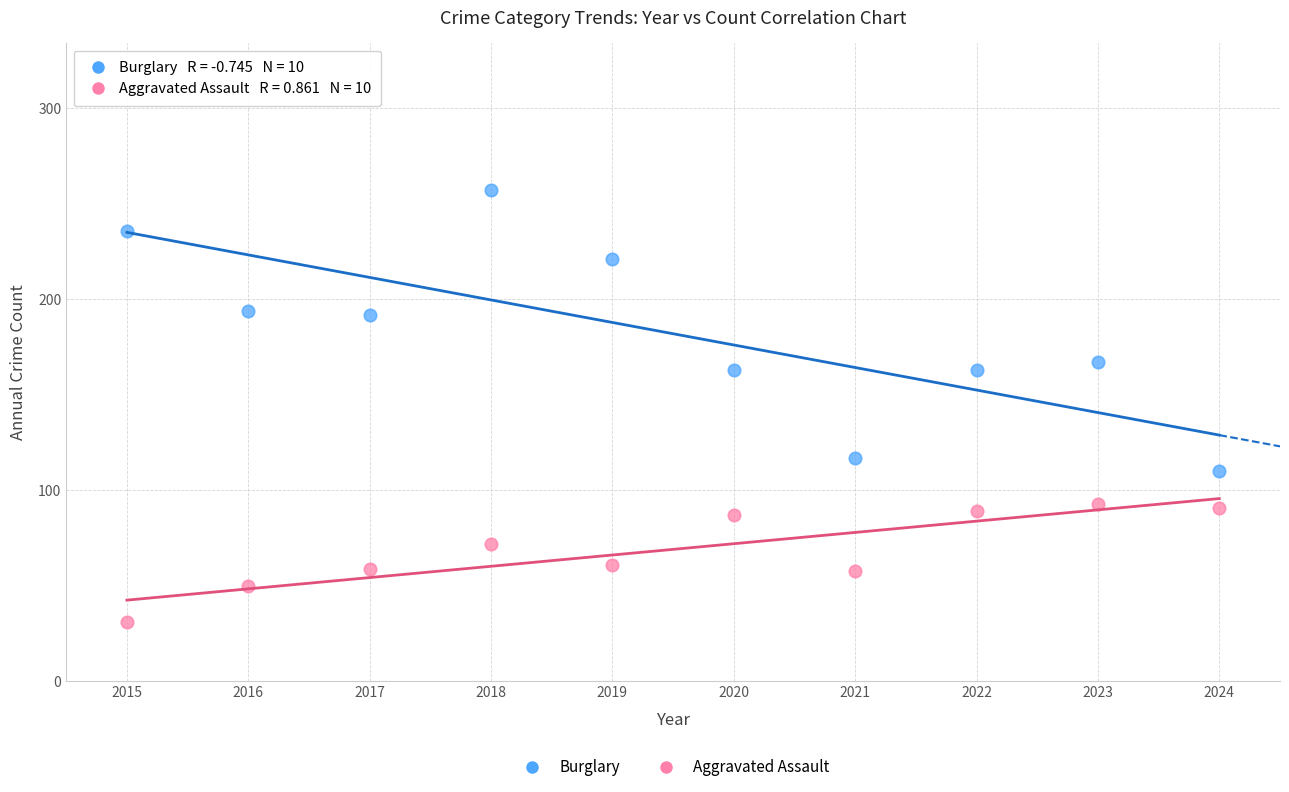

Across all data points, what is the range of Y values (max minus min)?

226